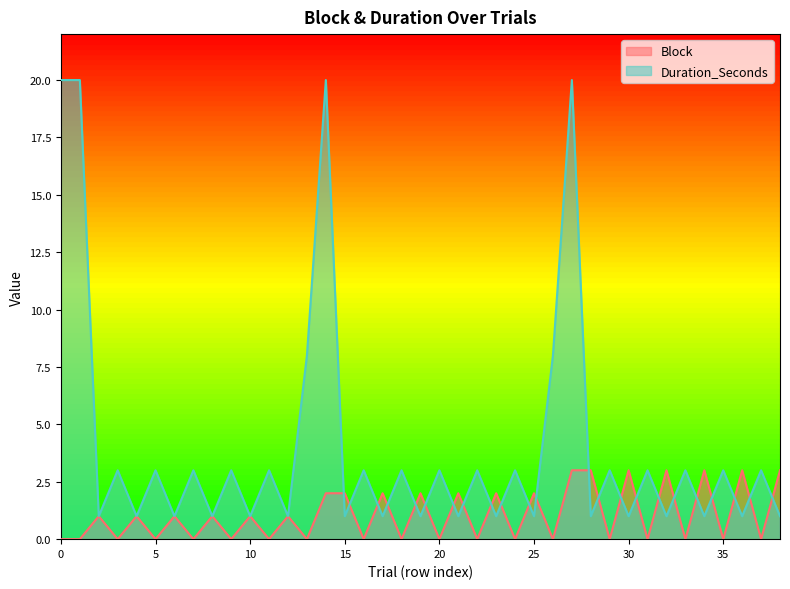

How many intersections are there between Duration_Seconds and Block?

23